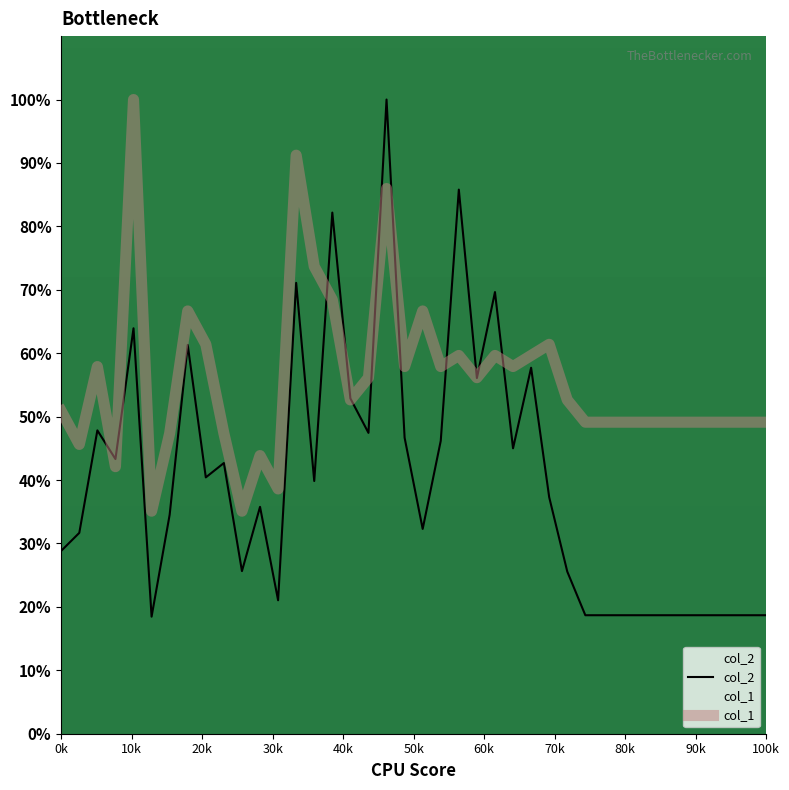

What is the difference between the highest and lowest values at 100k?

30.4